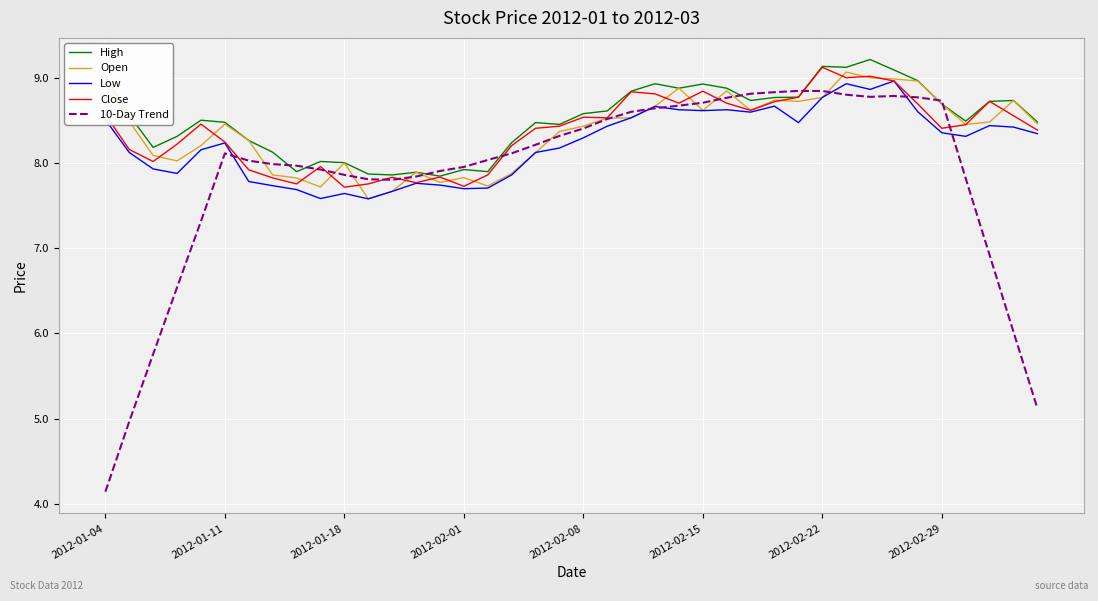

Which series has the largest range (max minus min)?

10-Day Trend